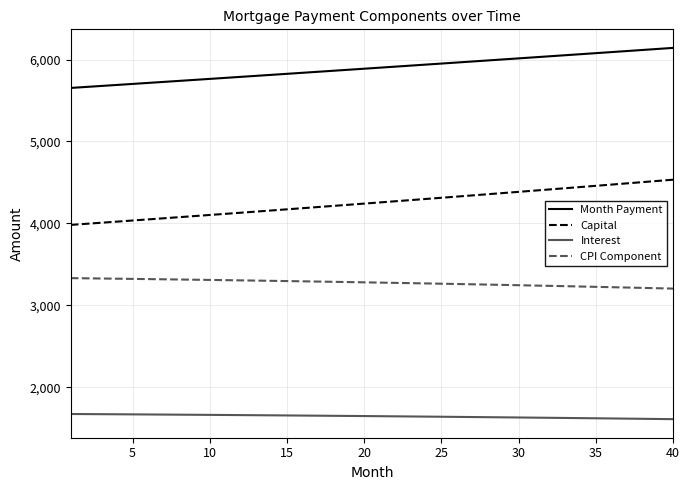

What is the difference between the maximum and minimum values in the CPI Component series?

127.7